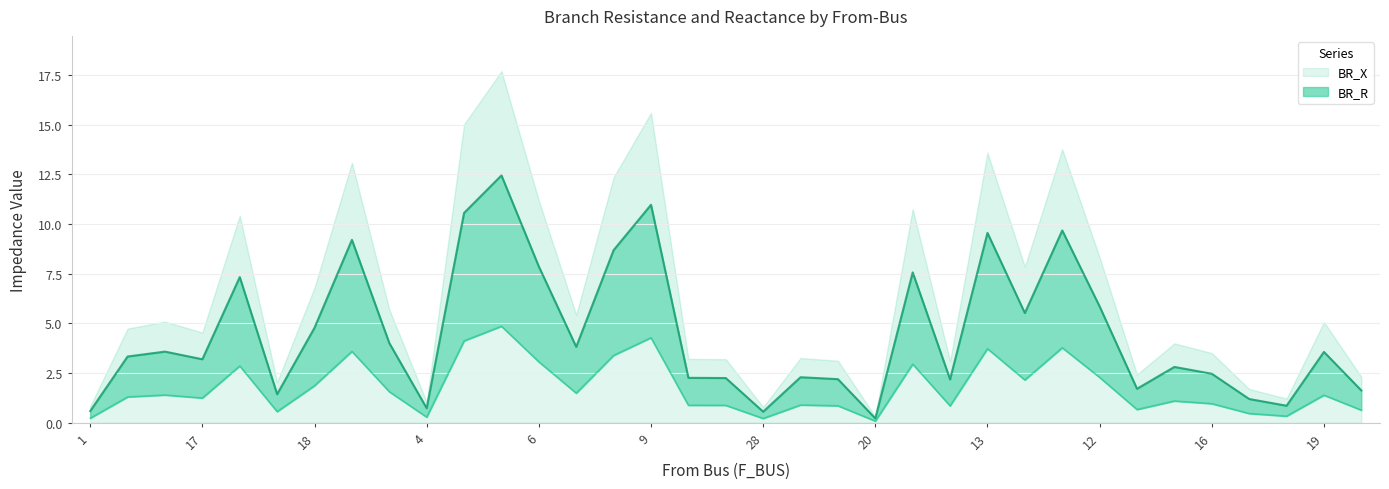

What is the maximum value for BR_X?

4.9